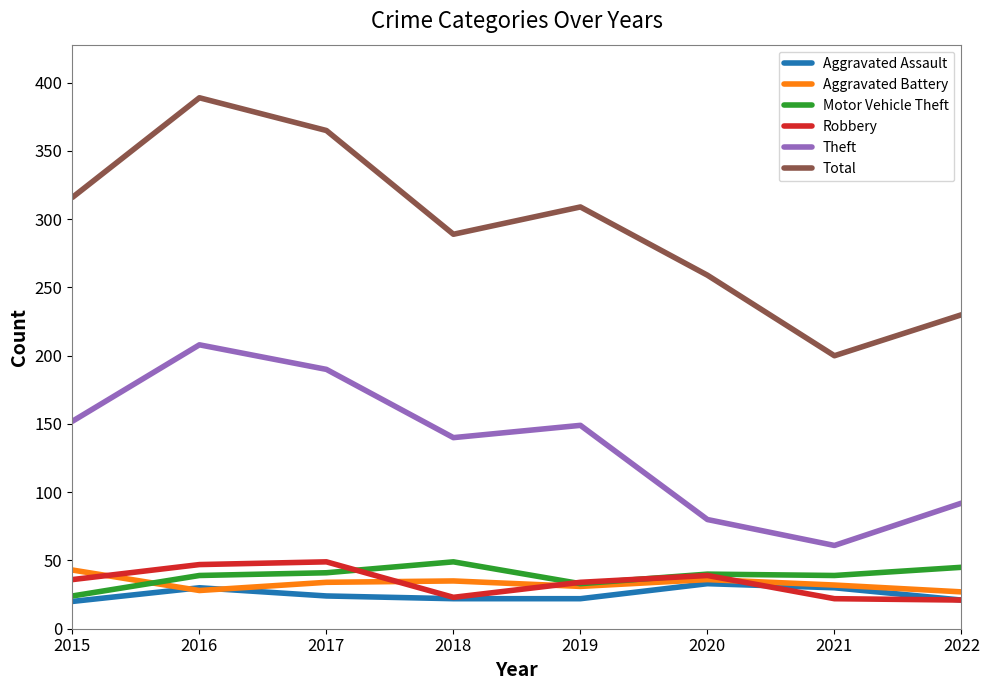

True or false: Robbery and Aggravated Battery intersect in this chart.

True